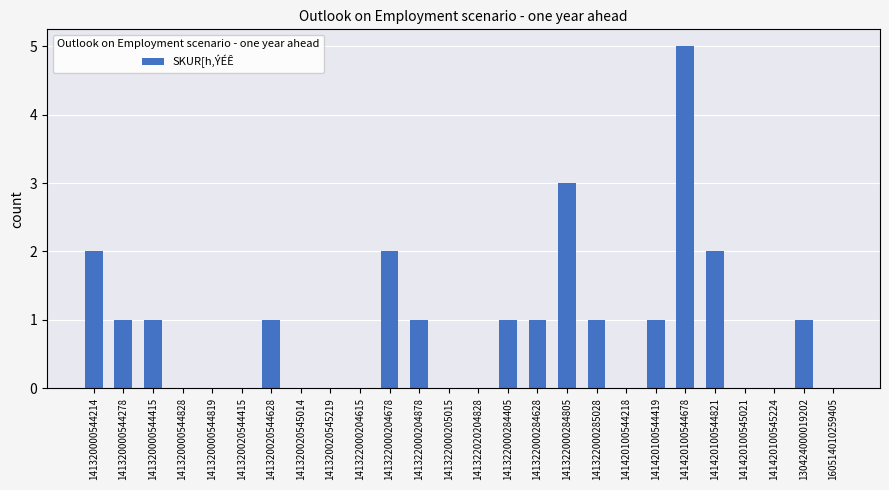

What is the sum of all values?

23